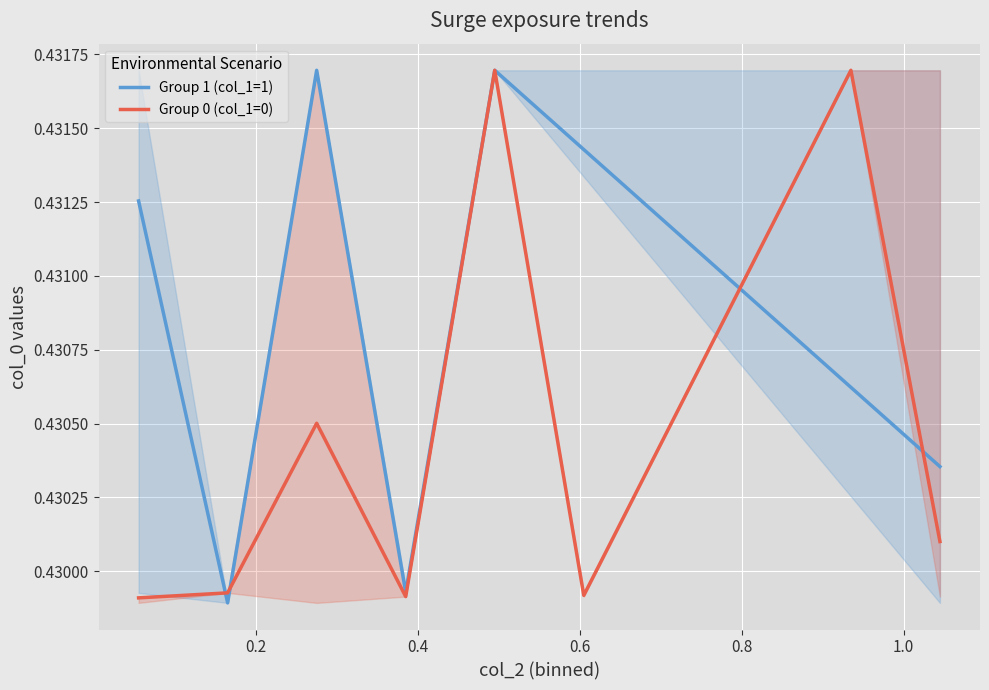

What are all the series names shown in the legend?

Group 1 (col_1=1), Group 0 (col_1=0)